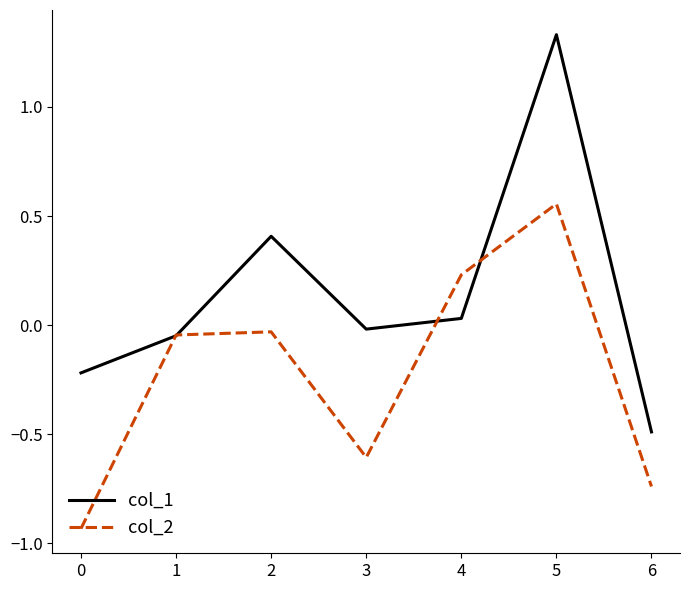

What is the difference between the maximum and minimum values in the col_1 series?

1.8